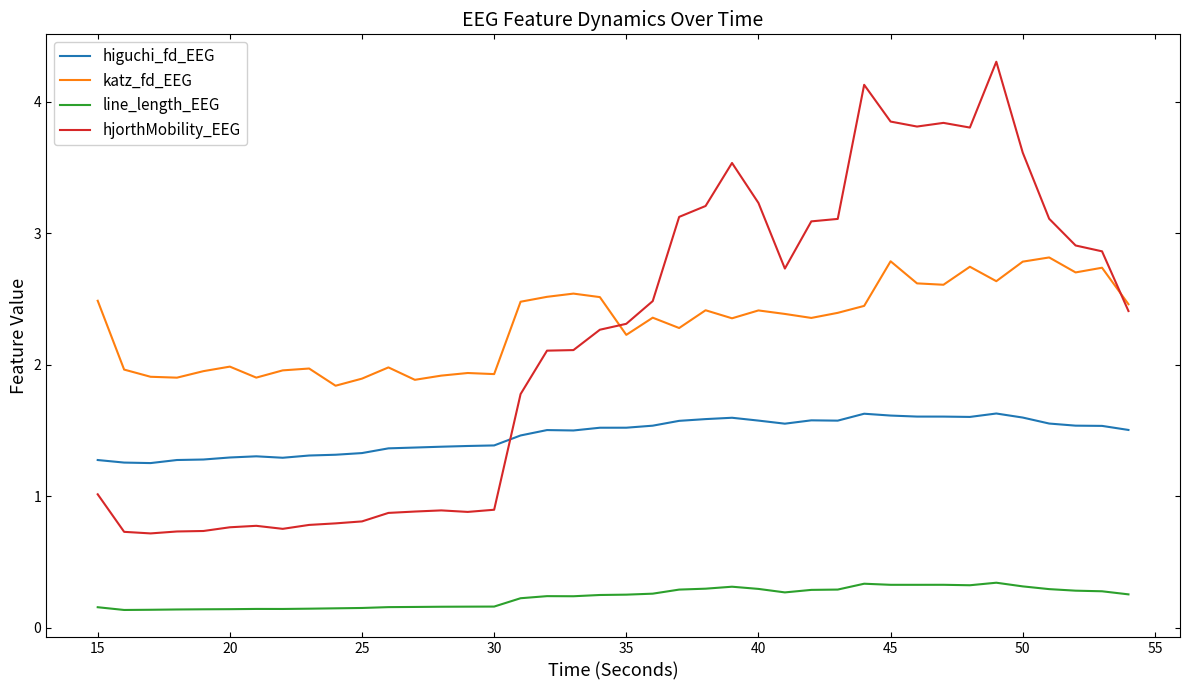

At how many categories does at least one series exceed 3?

14